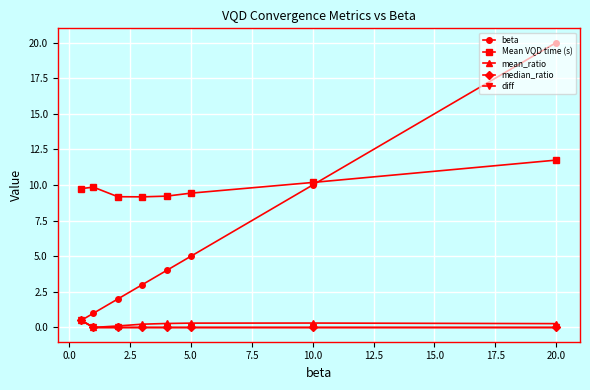

Which series has the widest spread of values?

beta